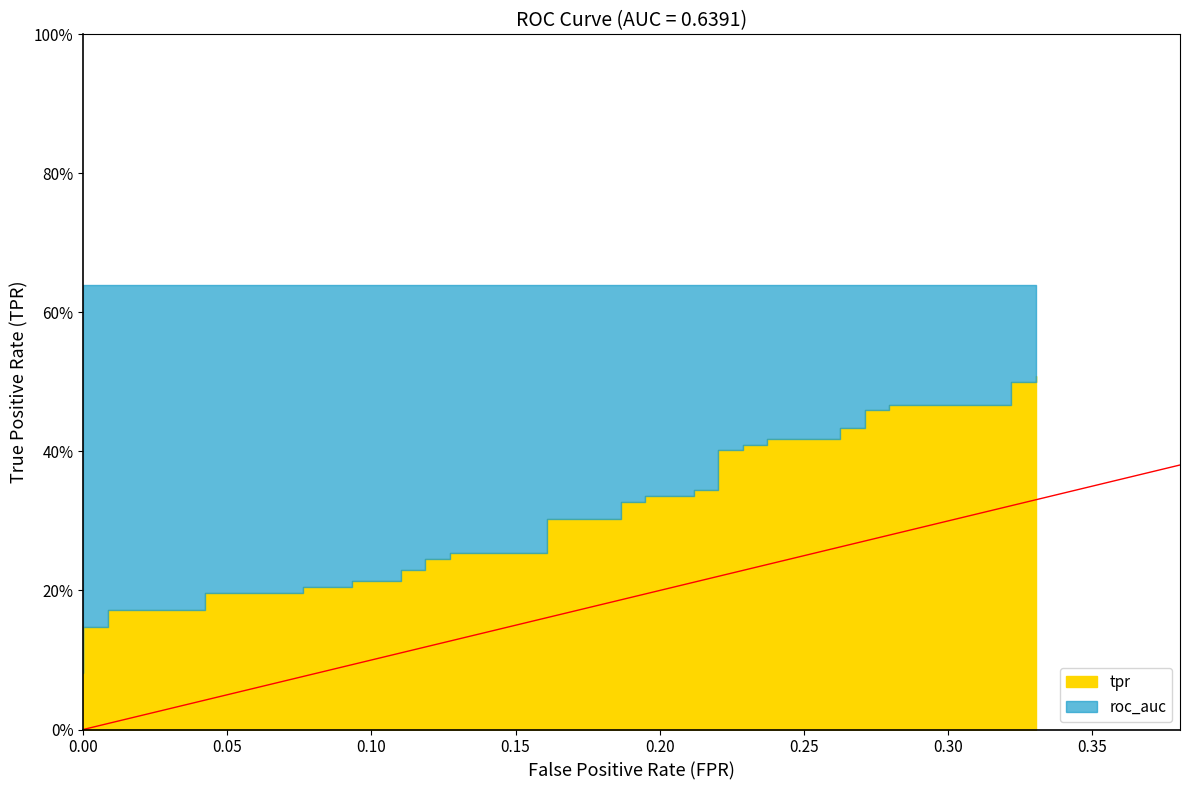

Reading left to right, extract all data points from this chart.

tpr: 0.1	0.1	0.1	0.2	0.2	0.2	0.2	0.2	0.2	0.2	0.2	0.2	0.2	0.2	0.2	0.3	0.3	0.3	0.3	0.3	0.3	0.3	0.3	0.3	0.3	0.4	0.4	0.4	0.4	0.4	0.4	0.4	0.4	0.5	0.5	0.5	0.5	0.5	0.5	0.5
roc_auc: 0.6	0.6	0.6	0.6	0.6	0.6	0.6	0.6	0.6	0.6	0.6	0.6	0.6	0.6	0.6	0.6	0.6	0.6	0.6	0.6	0.6	0.6	0.6	0.6	0.6	0.6	0.6	0.6	0.6	0.6	0.6	0.6	0.6	0.6	0.6	0.6	0.6	0.6	0.6	0.6